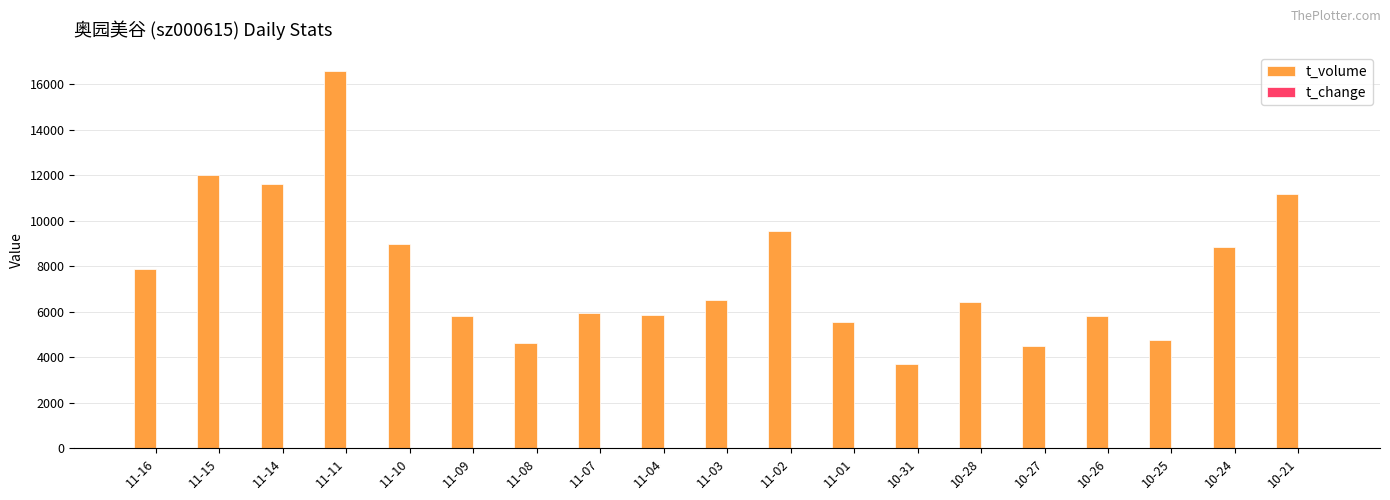

What is the sum of all t_volume values?

145947.0